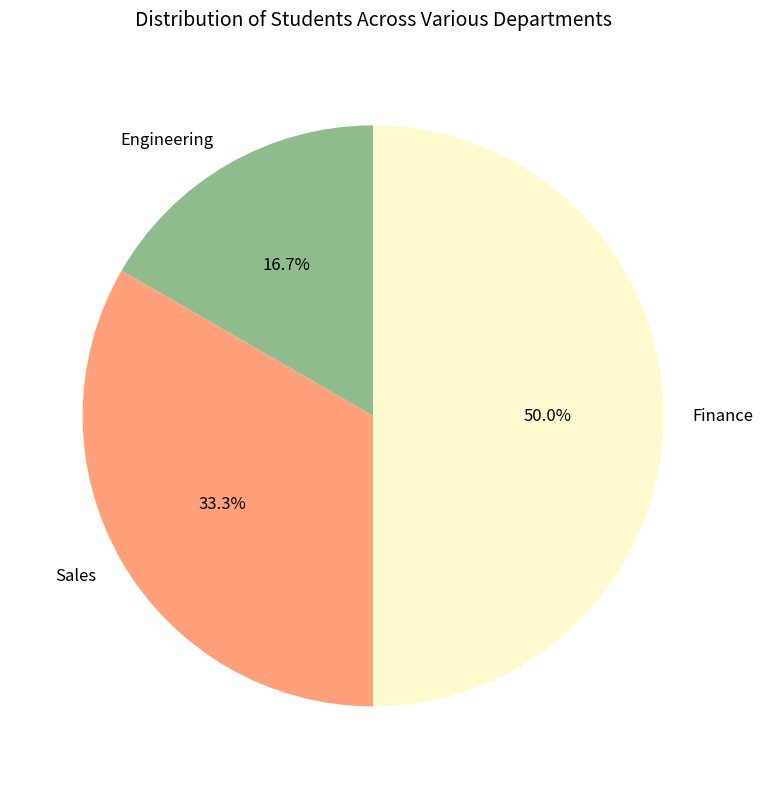

True or false: Finance accounts for 60% of the total.

False